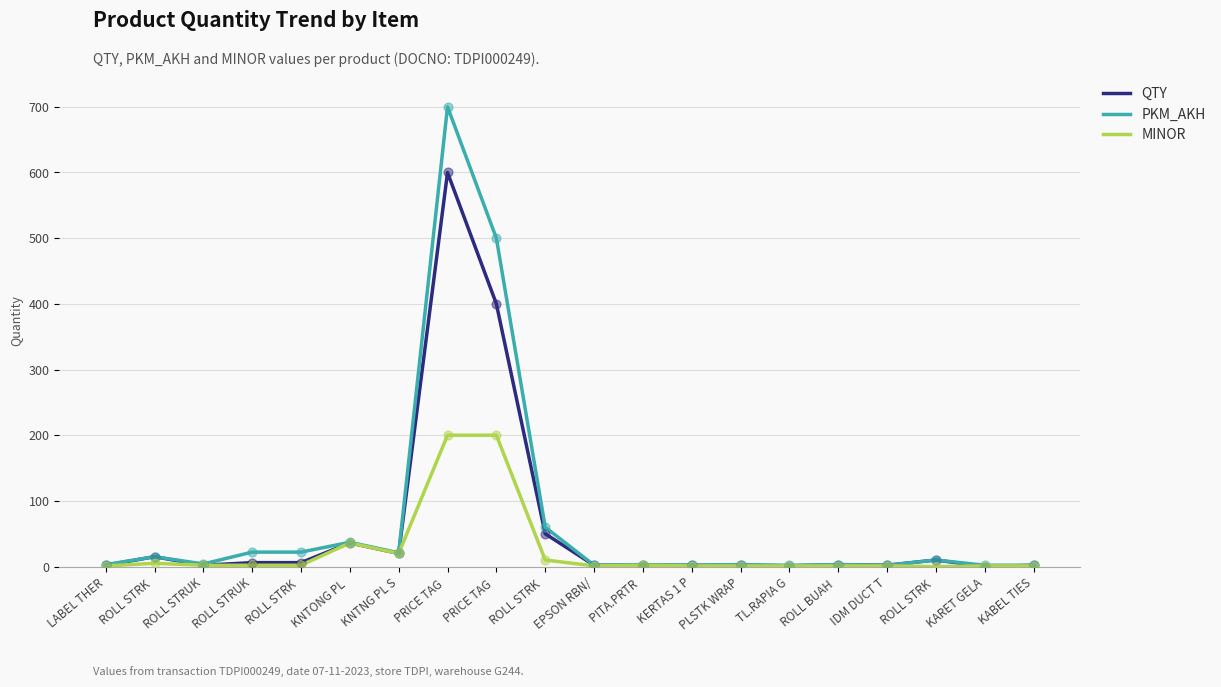

What are all the series names shown in the legend?

QTY, PKM_AKH, MINOR